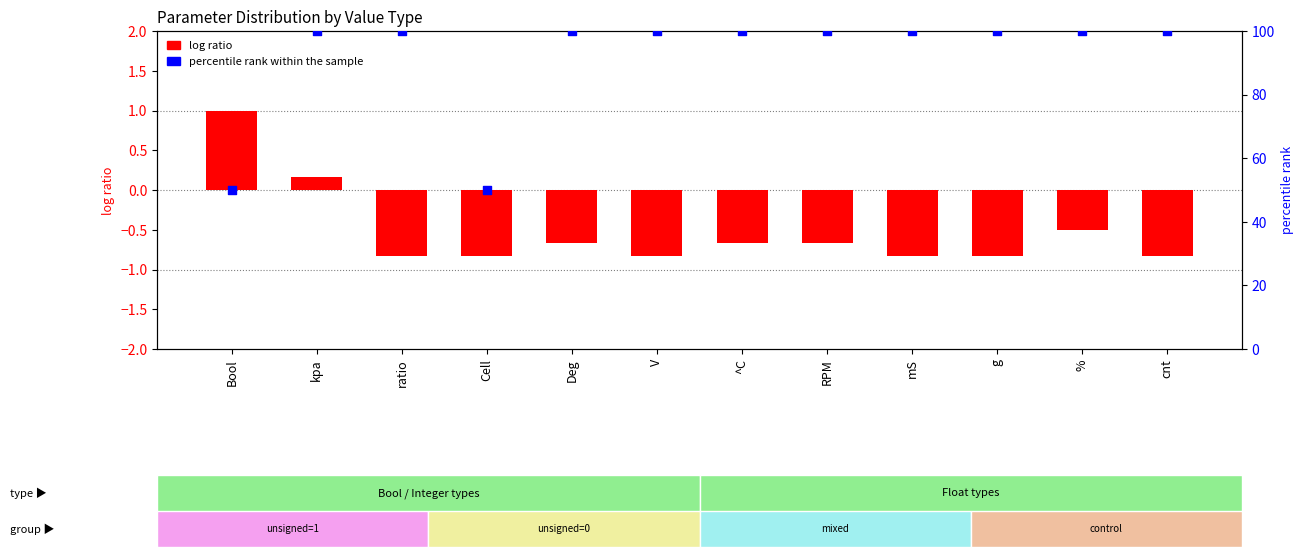

What is the total value across all series at g?

99.2